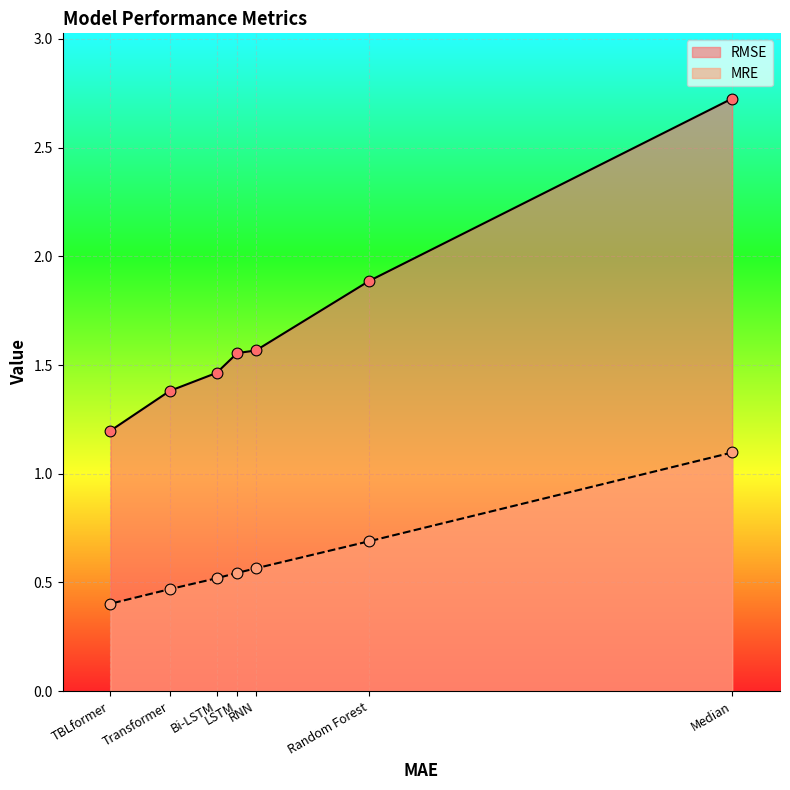

Which series contains the lowest Y value?

MRE